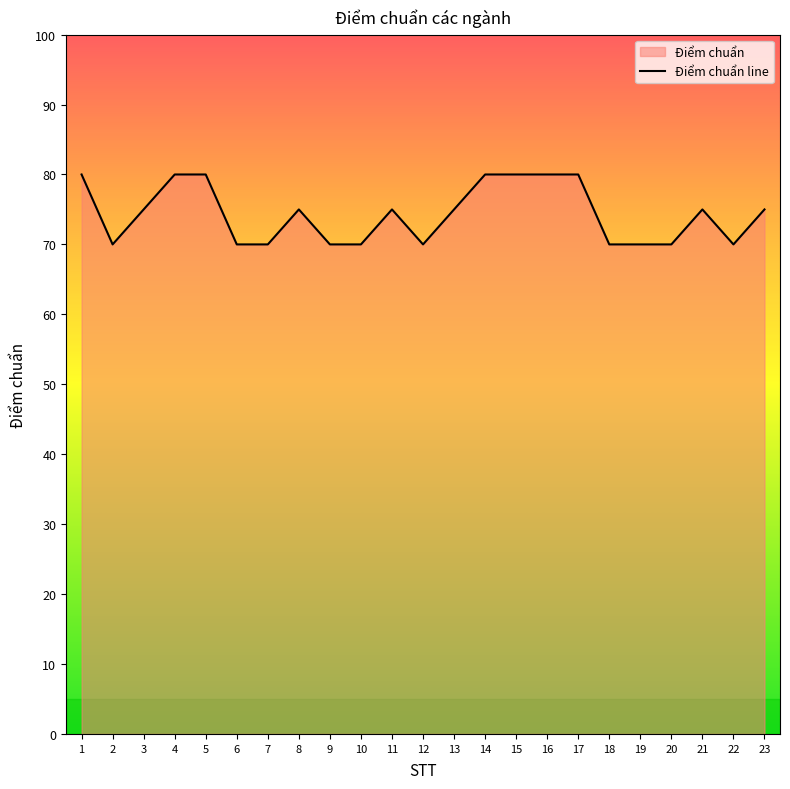

Rank the categories by value from lowest to highest.

2, 6, 7, 9, 10, 12, 18, 19, 20, 22, 3, 8, 11, 13, 21, 23, 1, 4, 5, 14, 15, 16, 17